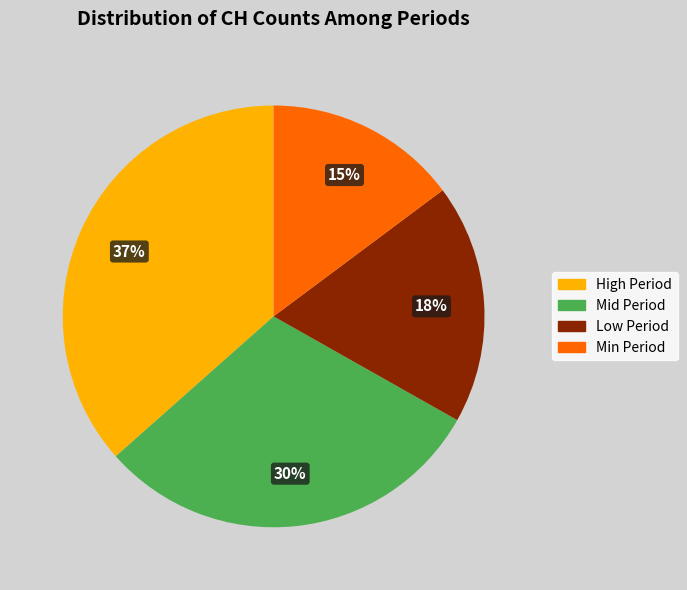

Do High Period and Mid Period together represent more than half of the pie?

Yes